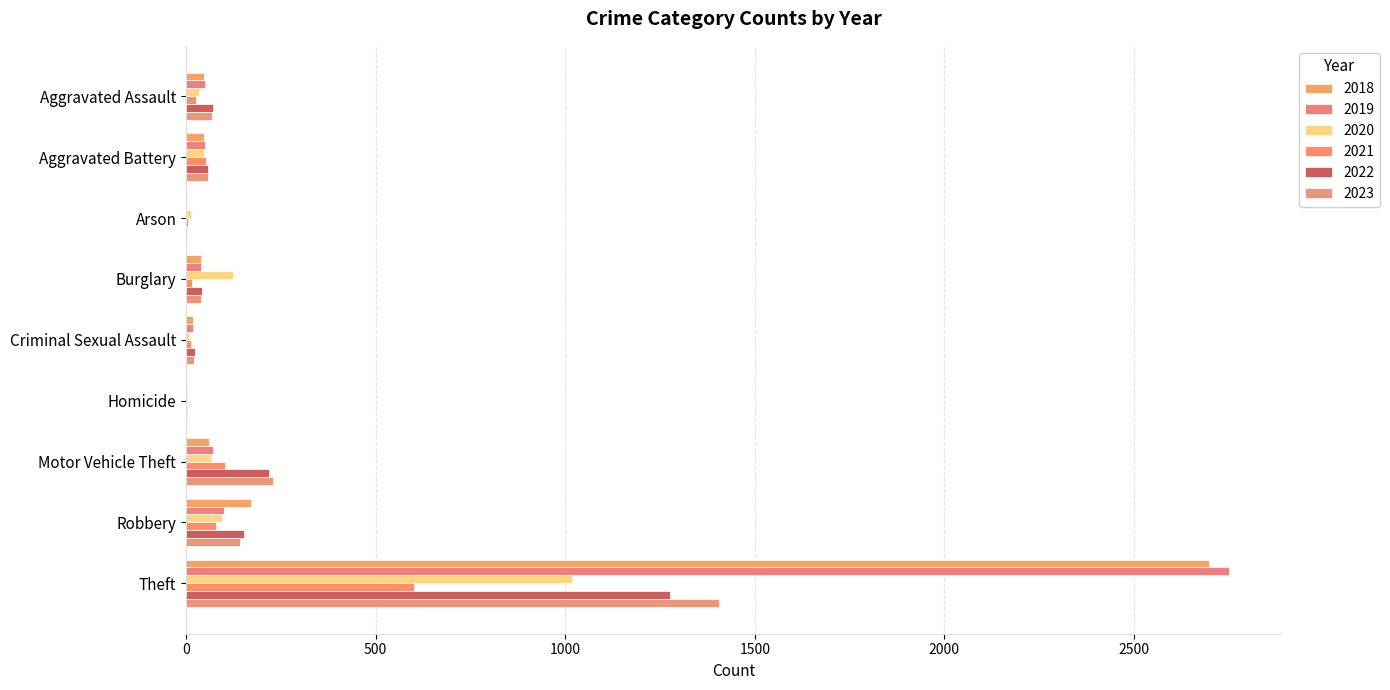

Between Aggravated Assault and Burglary, which series saw the biggest shift?

2020